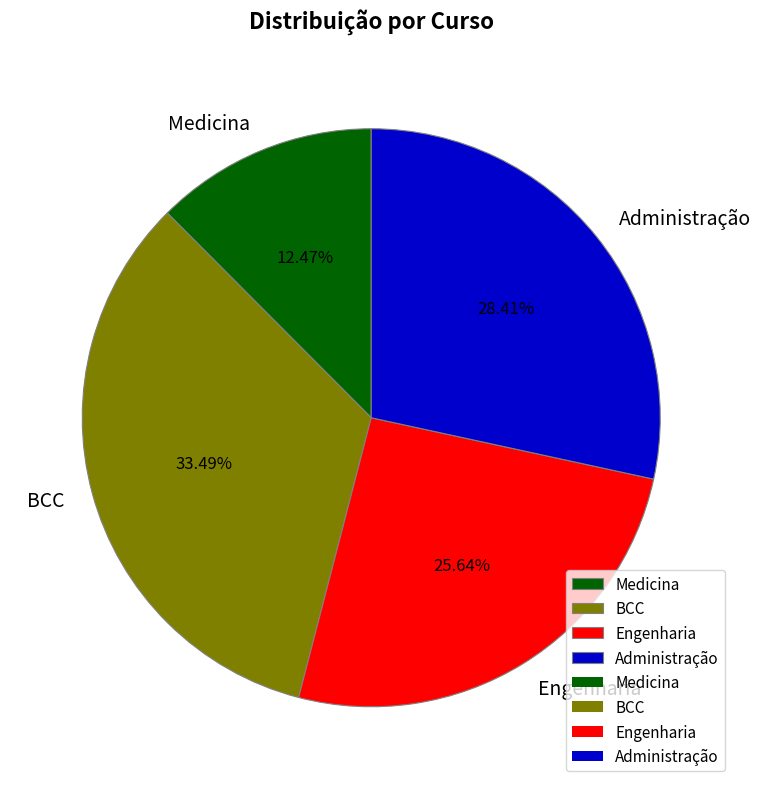

Approximately how many times larger is the value at Medicina compared to Engenharia?

0.5